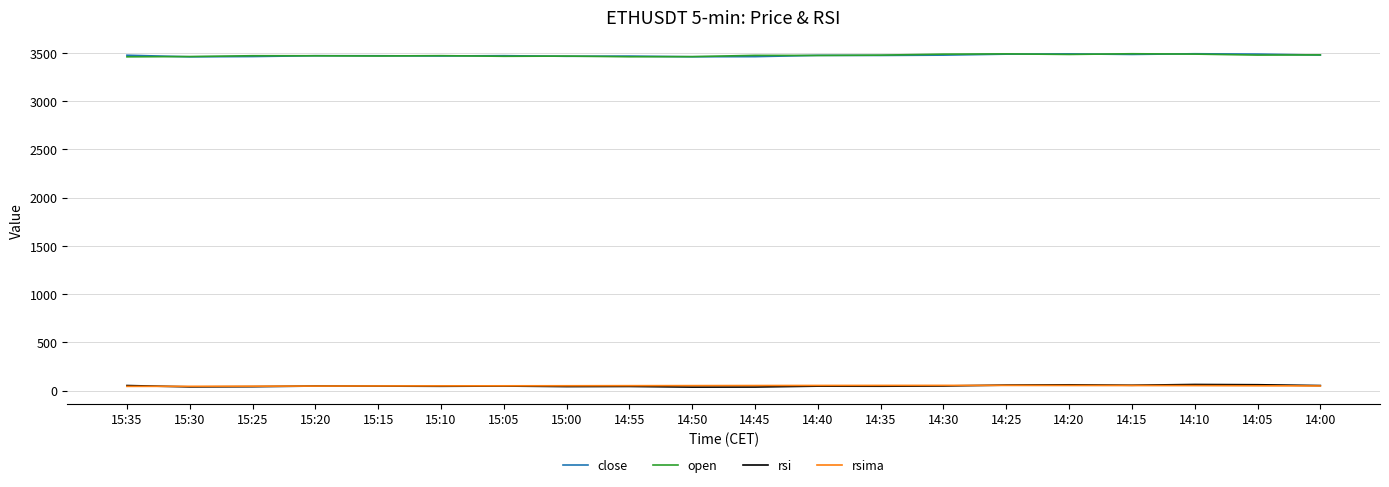

What is the greatest value displayed?

3490.6